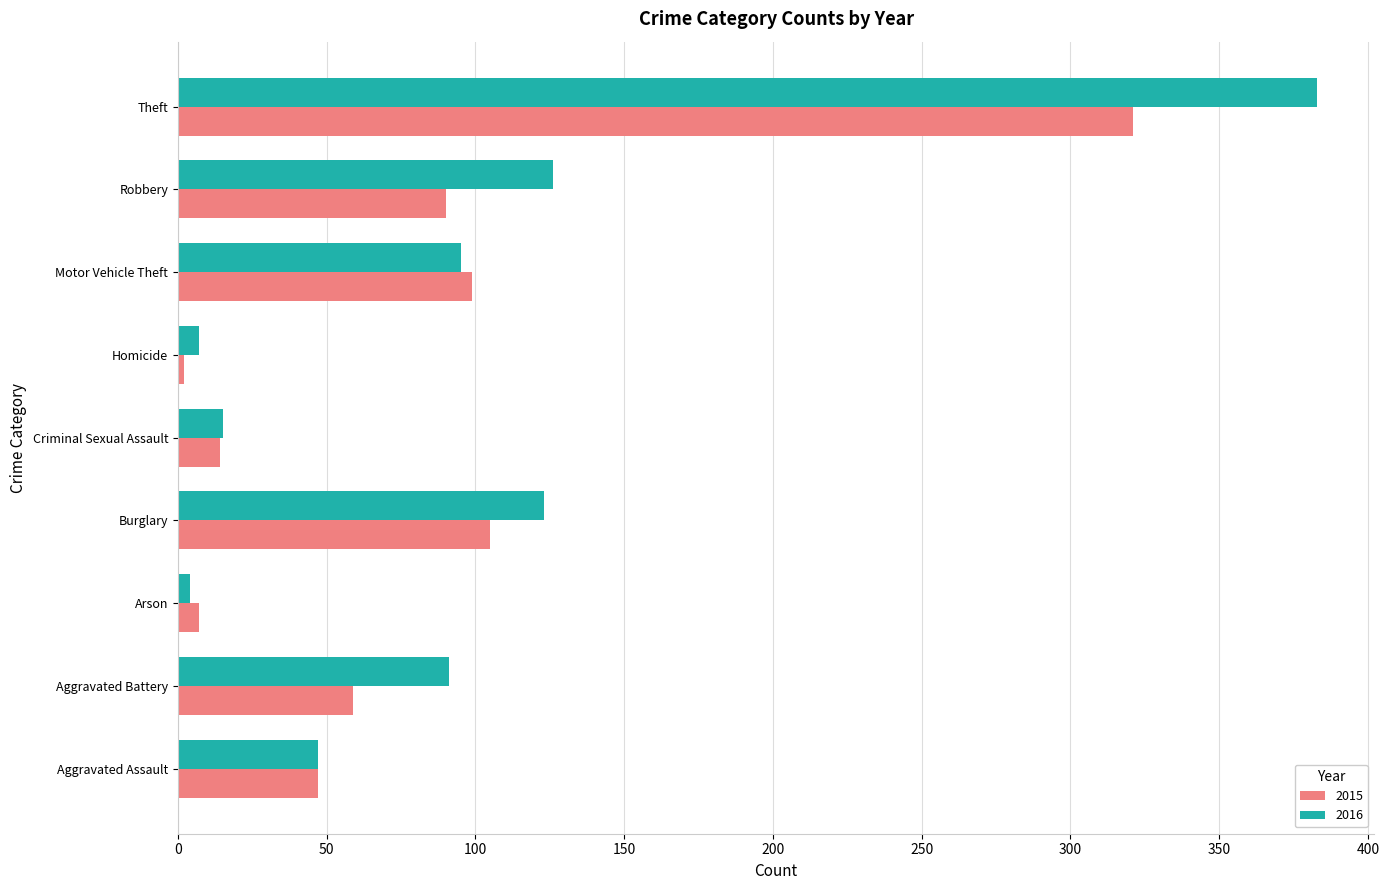

What is the difference between the second highest and minimum values in the 2015 series?

103